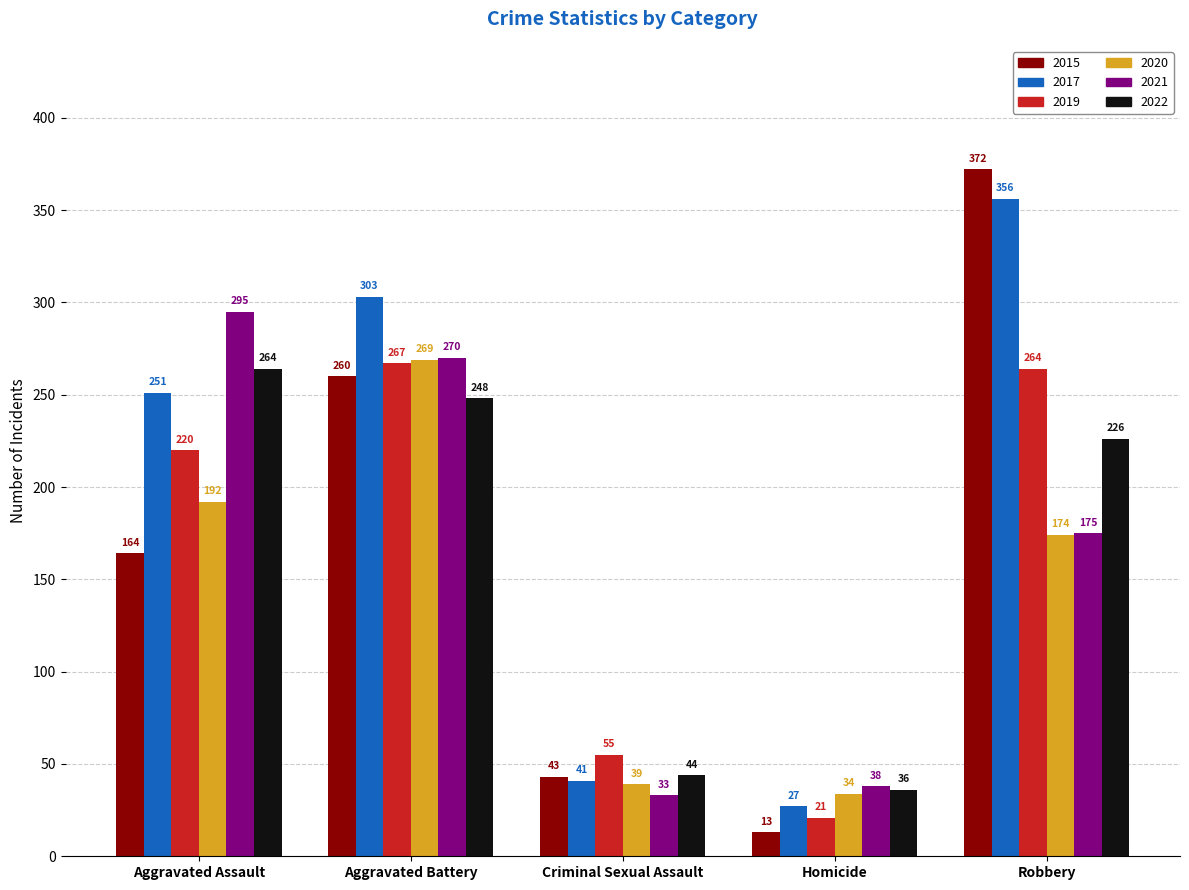

What is the difference between the highest and lowest values at Robbery?

198